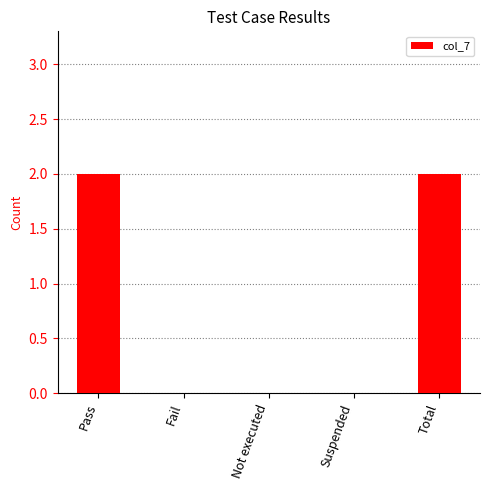

How many series are shown in this chart?

1